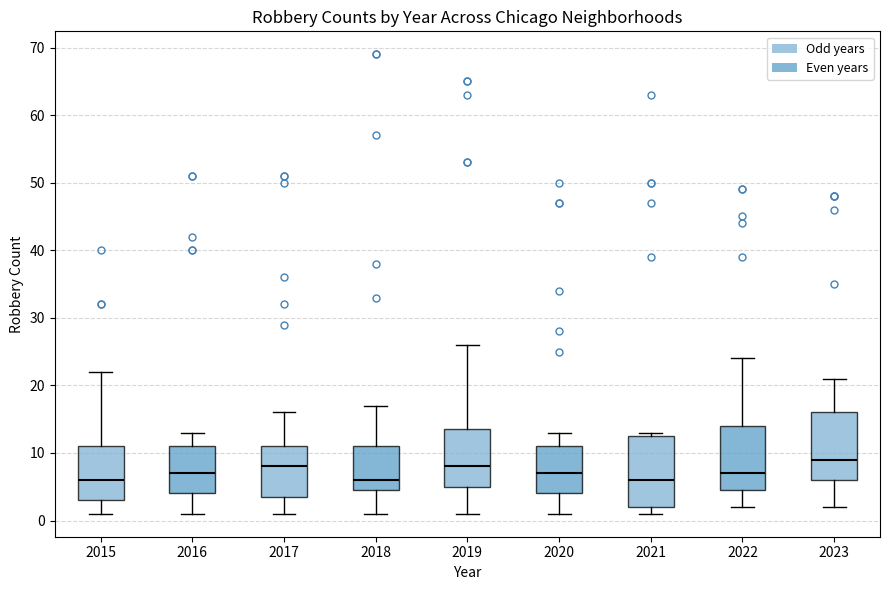

Reading left to right, read every box against the y-axis: the position of its median line, the range the box covers, and the ends of its whiskers. The values are not printed on the chart, so give them approximately, as read against the axis.

2015: median 6, box 3 to 11, whiskers 1 to 22
2016: median 7, box 4 to 11, whiskers 1 to 13
2017: median 8, box 4 to 11, whiskers 1 to 16
2018: median 6, box 5 to 11, whiskers 1 to 17
2019: median 8, box 5 to 14, whiskers 1 to 26
2020: median 7, box 4 to 11, whiskers 1 to 13
2021: median 6, box 2 to 13, whiskers 1 to 13 (just above the box's upper edge)
2022: median 7, box 5 to 14, whiskers 2 to 24
2023: median 9, box 6 to 16, whiskers 2 to 21